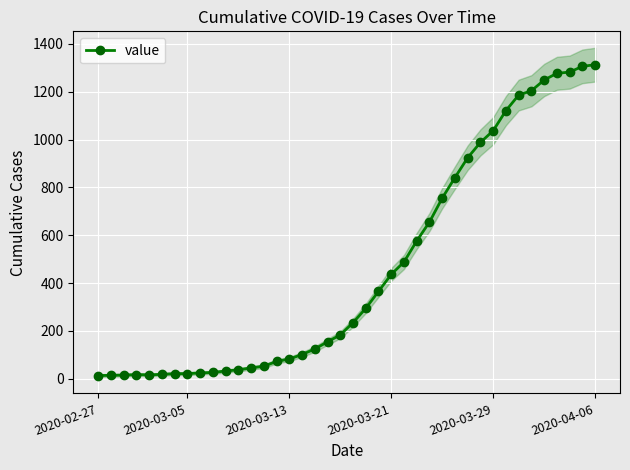

What is the highest value of the value series?

1313